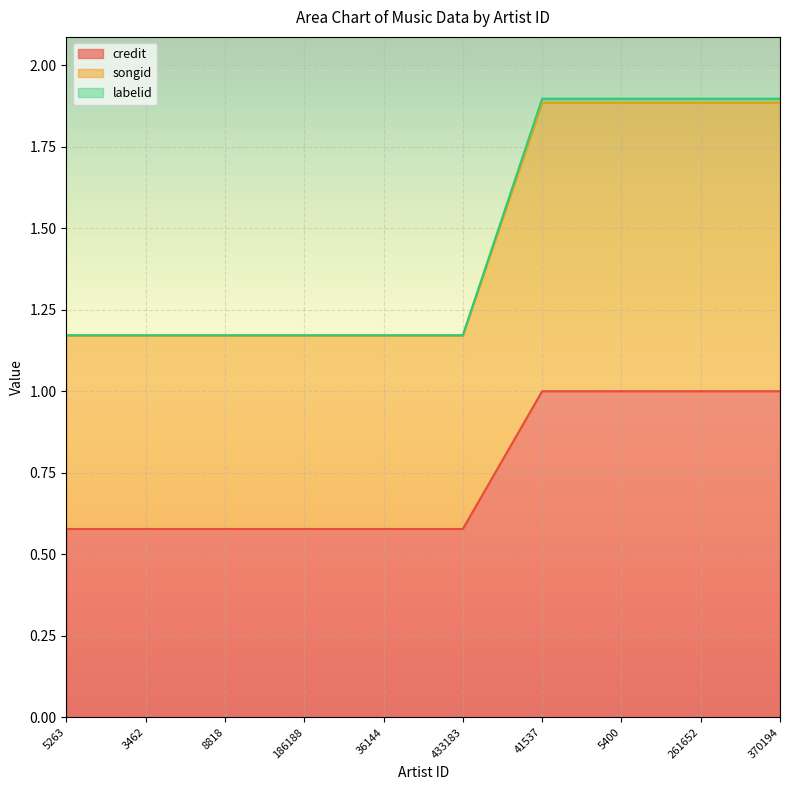

True or false: labelid and songid cross at least once.

False